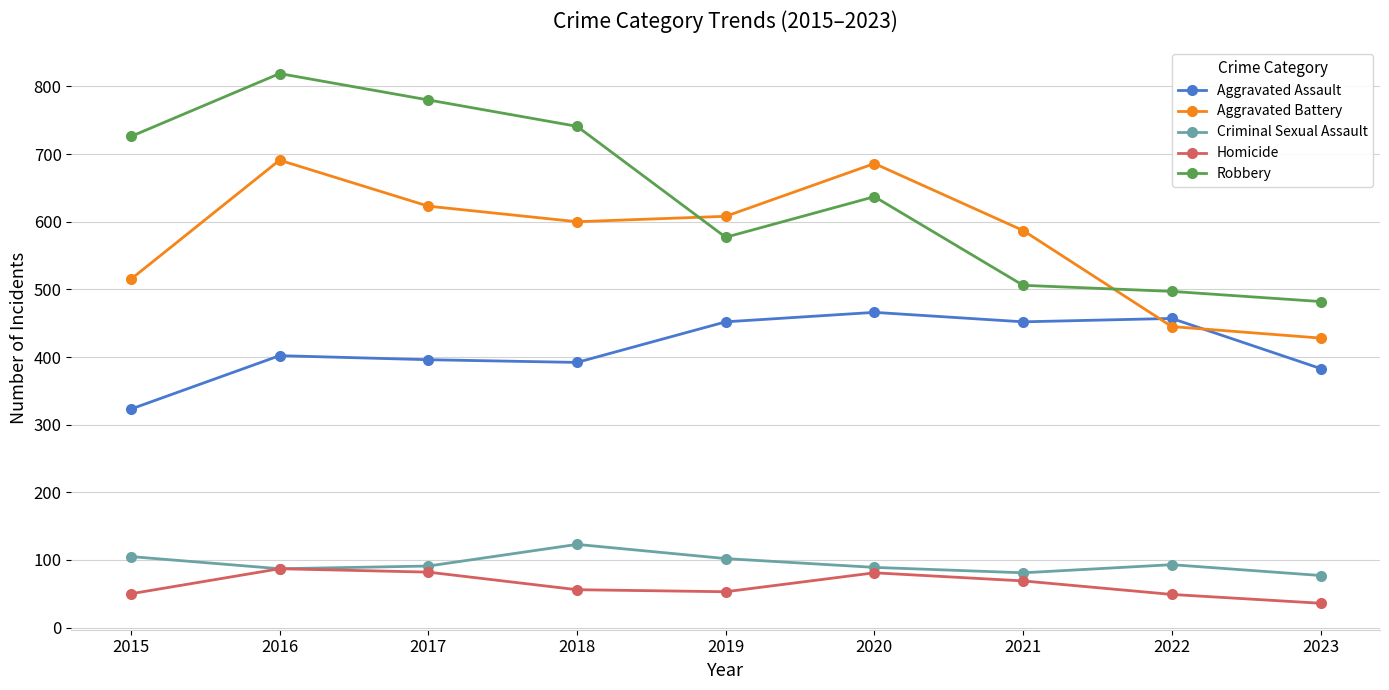

What is the difference between the highest and lowest values at 2017?

698